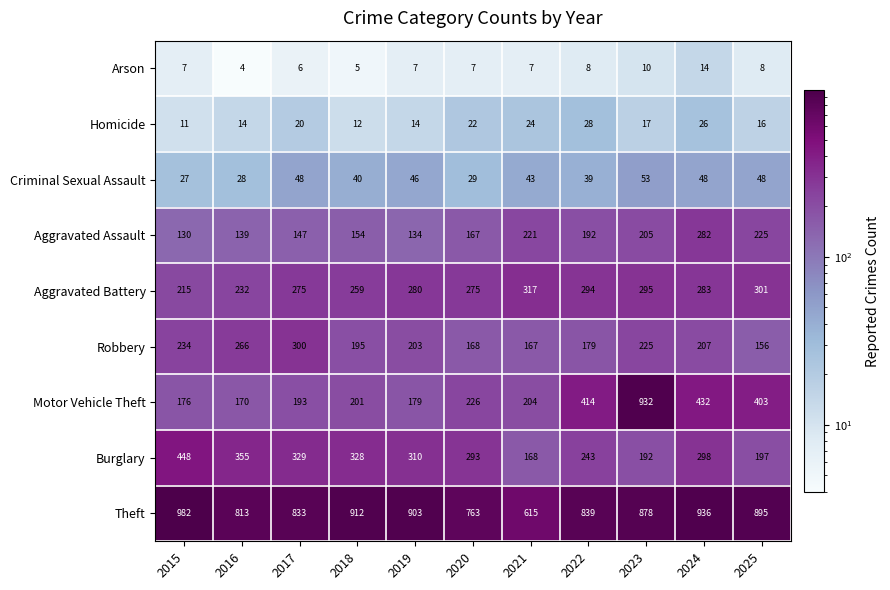

What is the smallest value displayed?

4